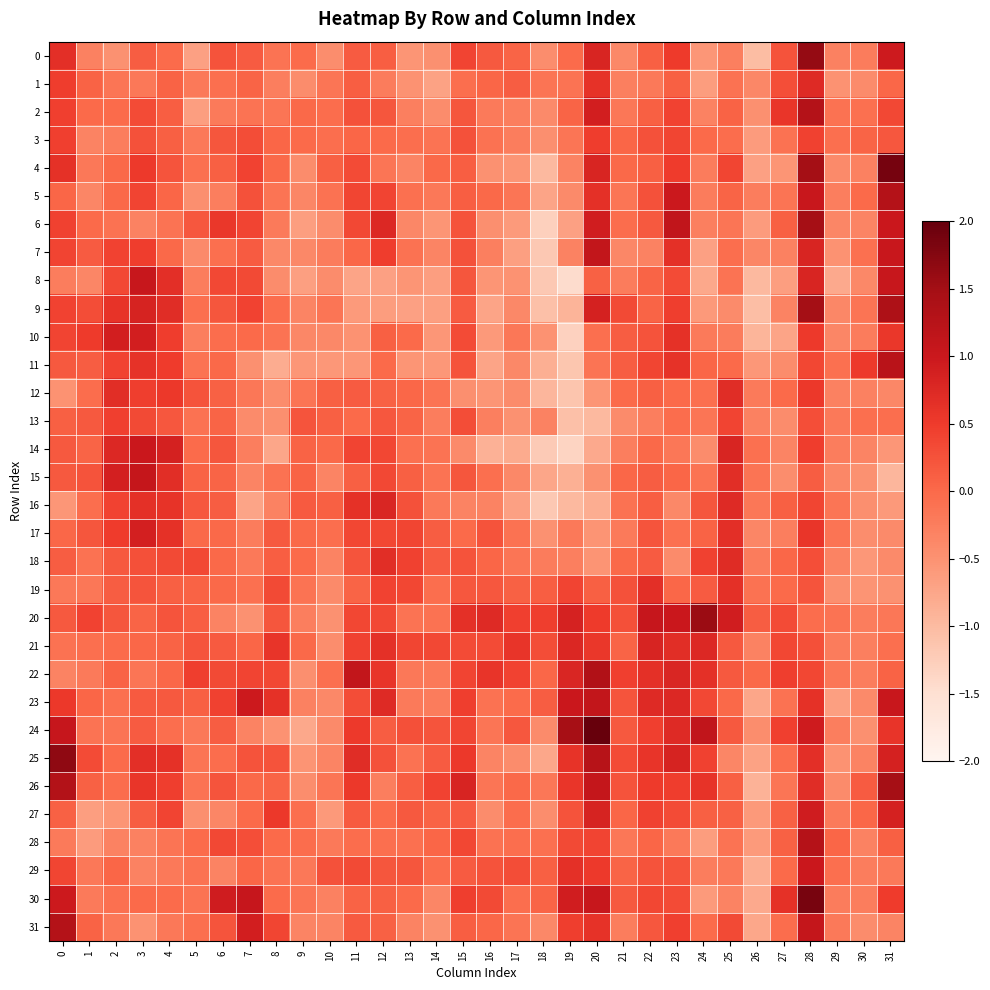

Reading left to right, extract all data points from this chart.

0: 0=0.7	1=-0.3	2=-0.5	3=0.1	4=-0.0	5=-0.7	6=0.2	7=0.1	8=-0.1	9=-0.0	10=-0.4	11=0.2	12=0.1	13=-0.5	14=-0.5	15=0.4	16=0.2	17=0.0	18=-0.4	19=-0.0	20=0.8	21=-0.4	22=0.1	23=0.5	24=-0.6	25=-0.3	26=-1.0	27=0.2	28=1.6	29=-0.3	30=-0.2	31=1.0
1: 0=0.5	1=0.1	2=-0.2	3=-0.2	4=0.1	5=-0.2	6=-0.1	7=0.1	8=-0.3	9=-0.4	10=-0.2	11=0.1	12=-0.2	13=-0.5	14=-0.7	15=-0.1	16=0.0	17=0.1	18=-0.1	19=-0.1	20=0.6	21=-0.3	22=-0.2	23=0.1	24=-0.6	25=-0.1	26=-0.4	27=0.3	28=0.7	29=-0.5	30=-0.4	31=0.0
2: 0=0.4	1=-0.0	2=-0.0	3=0.3	4=0.1	5=-0.7	6=-0.2	7=-0.1	8=-0.2	9=0.0	10=-0.0	11=0.3	12=0.2	13=-0.3	14=-0.4	15=0.2	16=-0.2	17=-0.3	18=-0.4	19=0.1	20=0.9	21=-0.2	22=0.1	23=0.4	24=-0.3	25=0.1	26=-0.5	27=0.6	28=1.3	29=-0.1	30=-0.1	31=0.3
3: 0=0.4	1=-0.3	2=-0.2	3=0.3	4=0.1	5=-0.2	6=0.2	7=0.3	8=0.0	9=-0.0	10=-0.1	11=0.0	12=-0.0	13=-0.1	14=-0.1	15=0.3	16=-0.1	17=-0.2	18=-0.5	19=-0.2	20=0.5	21=0.0	22=0.3	23=0.4	24=-0.0	25=-0.0	26=-0.6	27=-0.1	28=0.4	29=-0.1	30=0.1	31=0.2
4: 0=0.6	1=-0.2	2=0.0	3=0.5	4=0.2	5=-0.1	6=0.1	7=0.4	8=0.0	9=-0.4	10=0.1	11=0.3	12=-0.2	13=-0.3	14=0.0	15=0.1	16=-0.5	17=-0.5	18=-1.0	19=-0.3	20=0.8	21=0.0	22=0.1	23=0.5	24=-0.2	25=0.4	26=-0.7	27=-0.5	28=1.5	29=-0.4	30=-0.3	31=1.9
5: 0=0.0	1=-0.4	2=0.0	3=0.4	4=0.0	5=-0.5	6=-0.3	7=0.3	8=-0.1	9=-0.3	10=-0.1	11=0.4	12=0.4	13=-0.1	14=-0.2	15=0.1	16=0.0	17=-0.1	18=-0.7	19=-0.4	20=0.6	21=-0.2	22=0.3	23=1.0	24=-0.2	25=0.1	26=-0.2	27=-0.1	28=1.0	29=-0.3	30=-0.0	31=1.3
6: 0=0.4	1=-0.0	2=-0.1	3=-0.3	4=-0.1	5=0.2	6=0.6	7=0.4	8=-0.2	9=-0.7	10=-0.4	11=0.4	12=0.8	13=-0.4	14=-0.5	15=0.2	16=-0.5	17=-0.6	18=-1.3	19=-0.7	20=0.9	21=-0.0	22=0.2	23=1.1	24=-0.3	25=-0.1	26=-0.6	27=0.1	28=1.5	29=-0.4	30=-0.3	31=1.0
7: 0=0.4	1=0.1	2=0.4	3=0.5	4=0.0	5=-0.4	6=-0.1	7=0.2	8=-0.4	9=-0.4	10=-0.2	11=0.0	12=0.5	13=-0.1	14=-0.3	15=0.3	16=-0.3	17=-0.7	18=-1.2	19=-0.3	20=1.1	21=-0.4	22=-0.3	23=0.7	24=-0.7	25=-0.1	26=-0.4	27=-0.3	28=0.8	29=-0.5	30=-0.1	31=1.0
8: 0=-0.2	1=-0.3	2=0.4	3=1.0	4=0.7	5=-0.2	6=0.4	7=0.3	8=-0.4	9=-0.7	10=-0.4	11=-0.7	12=-0.7	13=-0.5	14=-0.7	15=0.2	16=-0.5	17=-0.5	18=-1.2	19=-1.5	20=0.1	21=-0.2	22=0.1	23=0.3	24=-0.8	25=-0.1	26=-1.0	27=-0.6	28=0.8	29=-0.8	30=-0.4	31=1.0
9: 0=0.4	1=0.3	2=0.6	3=0.8	4=0.7	5=-0.1	6=0.2	7=0.4	8=-0.0	9=-0.3	10=-0.2	11=-0.6	12=-0.6	13=-0.7	14=-0.7	15=0.1	16=-0.7	17=-0.4	18=-1.1	19=-0.9	20=0.9	21=0.3	22=0.1	23=0.5	24=-0.6	25=-0.4	26=-1.0	27=-0.3	28=1.5	29=-0.4	30=-0.1	31=1.4
10: 0=0.4	1=0.5	2=0.9	3=0.9	4=0.5	5=-0.3	6=-0.0	7=-0.0	8=-0.1	9=-0.4	10=-0.4	11=-0.5	12=0.1	13=-0.0	14=-0.5	15=0.3	16=-0.6	17=-0.2	18=-0.5	19=-1.3	20=-0.1	21=0.1	22=0.2	23=0.6	24=-0.2	25=-0.2	26=-0.9	27=-0.7	28=0.5	29=-0.3	30=-0.2	31=0.6
11: 0=0.2	1=0.1	2=0.4	3=0.6	4=0.5	5=-0.1	6=0.0	7=-0.5	8=-0.8	9=-0.6	10=-0.6	11=-0.6	12=-0.0	13=-0.5	14=-0.6	15=0.2	16=-0.7	17=-0.4	18=-0.8	19=-1.1	20=-0.1	21=0.1	22=0.4	23=0.6	24=0.0	25=-0.0	26=-0.6	27=-0.4	28=0.4	29=-0.1	30=0.5	31=1.2
12: 0=-0.5	1=-0.0	2=0.7	3=0.5	4=0.5	5=0.2	6=0.1	7=-0.2	8=-0.4	9=-0.1	10=0.1	11=0.1	12=0.1	13=0.0	14=-0.1	15=-0.5	16=-0.5	17=-0.4	18=-0.9	19=-1.1	20=-0.5	21=-0.0	22=0.1	23=-0.0	24=-0.1	25=0.7	26=-0.2	27=-0.0	28=0.5	29=-0.3	30=-0.3	31=-0.4
13: 0=0.1	1=0.2	2=0.4	3=0.3	4=0.2	5=-0.1	6=0.0	7=-0.4	8=-0.5	9=0.2	10=0.1	11=-0.0	12=0.2	13=0.0	14=-0.2	15=0.3	16=-0.3	17=-0.5	18=-0.3	19=-1.1	20=-1.0	21=-0.4	22=-0.3	23=-0.0	24=-0.2	25=0.4	26=-0.3	27=-0.4	28=0.3	29=-0.2	30=-0.1	31=-0.1
14: 0=0.2	1=0.0	2=0.8	3=1.0	4=0.9	5=-0.0	6=0.2	7=-0.3	8=-0.7	9=0.1	10=0.0	11=0.4	12=0.4	13=-0.1	14=-0.1	15=-0.4	16=-0.9	17=-0.8	18=-1.2	19=-1.3	20=-0.8	21=-0.3	22=0.0	23=-0.2	24=-0.4	25=0.8	26=-0.1	27=-0.3	28=0.5	29=-0.2	30=-0.3	31=-0.6
15: 0=0.2	1=0.2	2=0.9	3=1.1	4=0.7	5=0.1	6=0.1	7=-0.3	8=-0.1	9=0.1	10=-0.3	11=0.1	12=0.3	13=0.1	14=-0.1	15=0.2	16=-0.1	17=-0.4	18=-0.7	19=-0.9	20=-0.5	21=0.0	22=0.1	23=0.0	24=-0.1	25=0.7	26=-0.1	27=-0.4	28=0.1	29=-0.4	30=-0.5	31=-0.9
16: 0=-0.6	1=-0.1	2=0.4	3=0.6	4=0.6	5=0.2	6=0.1	7=-0.7	8=-0.3	9=0.2	10=0.1	11=0.6	12=0.8	13=0.3	14=-0.2	15=-0.3	16=-0.3	17=-0.7	18=-1.2	19=-1.0	20=-0.8	21=-0.1	22=0.1	23=-0.4	24=0.2	25=0.7	26=-0.2	27=0.1	28=0.4	29=-0.2	30=-0.5	31=-0.6
17: 0=0.0	1=0.2	2=0.5	3=0.9	4=0.6	5=0.0	6=0.0	7=-0.2	8=0.2	9=0.0	10=-0.1	11=0.4	12=0.4	13=0.4	14=0.1	15=-0.0	16=0.2	17=-0.1	18=-0.5	19=-0.2	20=-0.5	21=-0.2	22=0.2	23=-0.1	24=0.1	25=0.7	26=-0.4	27=-0.3	28=0.6	29=-0.1	30=-0.4	31=-0.4
18: 0=0.1	1=-0.1	2=0.2	3=0.3	4=0.3	5=0.4	6=0.0	7=-0.2	8=0.1	9=-0.0	10=-0.3	11=0.2	12=0.7	13=0.4	14=0.1	15=0.2	16=0.0	17=-0.1	18=-0.2	19=-0.3	20=-0.5	21=0.0	22=0.2	23=-0.4	24=0.4	25=0.7	26=-0.2	27=0.0	28=0.3	29=-0.3	30=-0.6	31=-0.4
19: 0=-0.2	1=-0.2	2=0.1	3=0.2	4=0.1	5=0.1	6=0.0	7=-0.1	8=0.3	9=-0.1	10=-0.4	11=0.1	12=0.4	13=0.4	14=-0.1	15=0.2	16=0.2	17=0.1	18=0.1	19=0.4	20=0.1	21=0.3	22=0.7	23=0.0	24=0.1	25=0.7	26=-0.1	27=-0.0	28=0.2	29=-0.5	30=-0.5	31=-0.5
20: 0=0.2	1=0.4	2=0.2	3=0.1	4=0.2	5=0.1	6=-0.3	7=-0.5	8=0.2	9=-0.3	10=-0.5	11=0.4	12=0.3	13=-0.1	14=-0.1	15=0.6	16=0.7	17=0.4	18=0.5	19=0.9	20=0.5	21=0.3	22=1.1	23=1.0	24=1.6	25=0.9	26=0.1	27=0.3	28=-0.0	29=-0.1	30=-0.2	31=-0.2
21: 0=-0.1	1=-0.1	2=-0.0	3=0.0	4=0.1	5=0.2	6=0.2	7=0.0	8=0.6	9=0.0	10=-0.4	11=0.4	12=0.7	13=0.4	14=0.4	15=0.3	16=0.3	17=0.6	18=0.3	19=0.8	20=0.5	21=0.1	22=0.8	23=0.7	24=0.8	25=0.2	26=-0.3	27=0.4	28=0.3	29=-0.2	30=-0.3	31=-0.1
22: 0=-0.3	1=-0.2	2=0.1	3=-0.1	4=0.0	5=0.5	6=0.3	7=0.4	8=0.4	9=-0.5	10=-0.1	11=1.1	12=0.6	13=-0.2	14=-0.2	15=0.4	16=0.6	17=0.4	18=0.0	19=0.8	20=1.3	21=0.5	22=0.7	23=0.8	24=0.6	25=0.2	26=0.0	27=0.5	28=0.4	29=-0.2	30=-0.2	31=0.1
23: 0=0.5	1=0.0	2=-0.1	3=0.2	4=0.2	5=0.1	6=0.4	7=1.0	8=0.6	9=-0.3	10=-0.4	11=0.3	12=0.7	13=-0.2	14=-0.2	15=0.5	16=-0.1	17=-0.0	18=0.1	19=1.0	20=1.1	21=0.2	22=0.7	23=0.8	24=0.4	25=0.0	26=-0.7	27=-0.1	28=0.6	29=-0.7	30=-0.4	31=1.0
24: 0=1.1	1=-0.1	2=-0.1	3=0.2	4=-0.1	5=-0.2	6=0.1	7=-0.3	8=-0.5	9=-0.8	10=-0.4	11=0.5	12=0.1	13=0.3	14=0.2	15=0.4	16=-0.2	17=0.2	18=-0.4	19=1.5	20=2.2	21=0.2	22=0.4	23=0.7	24=1.1	25=0.2	26=-0.4	27=0.4	28=0.9	29=-0.3	30=-0.5	31=0.6
25: 0=1.7	1=0.3	2=-0.0	3=0.7	4=0.6	5=-0.1	6=-0.0	7=0.2	8=0.2	9=-0.5	10=-0.3	11=0.7	12=0.3	13=-0.1	14=0.1	15=0.5	16=-0.3	17=-0.4	18=-0.8	19=0.6	20=1.3	21=0.3	22=0.6	23=0.8	24=0.4	25=-0.4	26=-0.7	27=-0.1	28=0.7	29=-0.5	30=-0.3	31=0.9
26: 0=1.3	1=0.1	2=-0.0	3=0.6	4=0.5	5=-0.1	6=0.2	7=0.0	8=0.1	9=-0.4	10=-0.2	11=0.5	12=-0.3	13=0.1	14=0.4	15=0.8	16=-0.1	17=0.0	18=-0.2	19=0.6	20=1.1	21=0.2	22=0.5	23=0.5	24=0.6	25=0.1	26=-0.9	27=-0.2	28=0.7	29=-0.4	30=0.1	31=1.5
27: 0=0.1	1=-0.6	2=-0.5	3=0.1	4=0.4	5=-0.5	6=-0.3	7=-0.0	8=0.5	9=-0.0	10=-0.6	11=0.2	12=-0.0	13=0.2	14=0.1	15=0.1	16=-0.4	17=-0.0	18=-0.5	19=0.2	20=0.8	21=0.0	22=0.4	23=0.3	24=0.1	25=0.1	26=-0.6	27=0.1	28=0.9	29=-0.2	30=0.0	31=0.9
28: 0=-0.2	1=-0.6	2=-0.3	3=-0.3	4=-0.1	5=-0.0	6=0.4	7=0.3	8=-0.0	9=-0.0	10=-0.2	11=-0.0	12=-0.1	13=-0.1	14=0.0	15=0.4	16=-0.1	17=-0.1	18=-0.1	19=0.3	20=0.4	21=-0.2	22=0.0	23=-0.2	24=-0.6	25=-0.1	26=-0.6	27=0.1	28=1.3	29=0.0	30=-0.3	31=0.1
29: 0=0.4	1=-0.2	2=0.0	3=-0.3	4=-0.2	5=-0.1	6=-0.3	7=0.0	8=-0.1	9=-0.2	10=0.3	11=0.3	12=0.2	13=0.2	14=-0.0	15=0.1	16=0.2	17=0.3	18=0.1	19=0.6	20=0.5	21=0.0	22=0.2	23=0.2	24=-0.2	25=-0.2	26=-0.8	27=-0.0	28=1.0	29=-0.1	30=-0.2	31=-0.2
30: 0=1.0	1=-0.2	2=-0.1	3=-0.0	4=-0.0	5=-0.1	6=0.9	7=1.1	8=-0.0	9=-0.1	10=-0.3	11=0.1	12=0.1	13=-0.0	14=-0.3	15=0.5	16=0.3	17=-0.0	18=0.1	19=0.9	20=1.0	21=0.2	22=0.4	23=0.3	24=-0.6	25=-0.3	26=-0.8	27=0.6	28=1.8	29=-0.2	30=-0.2	31=0.5
31: 0=1.3	1=0.1	2=-0.2	3=-0.5	4=-0.2	5=-0.1	6=0.2	7=0.9	8=0.4	9=-0.3	10=-0.3	11=0.2	12=0.1	13=-0.3	14=-0.5	15=0.1	16=0.0	17=-0.1	18=-0.4	19=0.5	20=0.6	21=-0.2	22=0.2	23=0.4	24=-0.0	25=0.3	26=-0.8	27=-0.0	28=1.1	29=-0.2	30=-0.4	31=-0.3